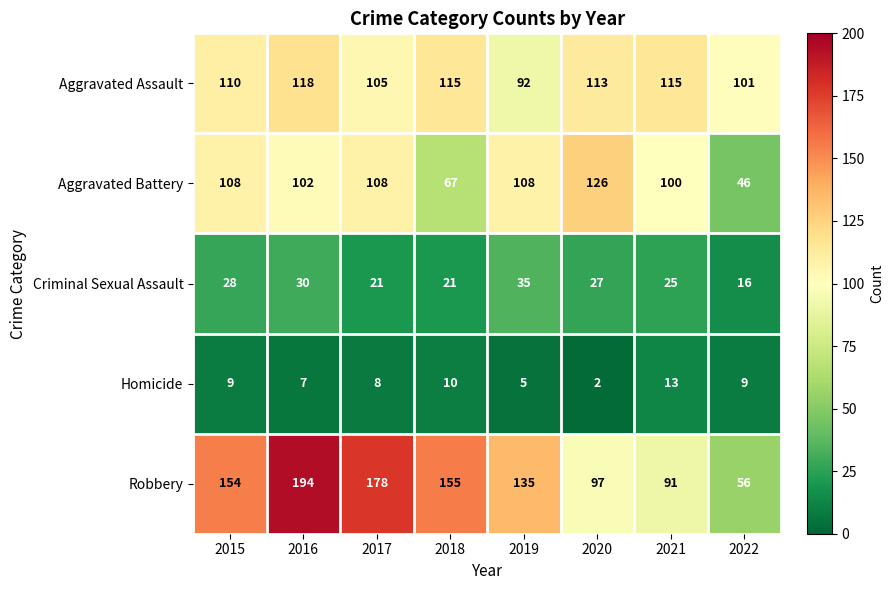

What is the maximum value shown in the chart?

194